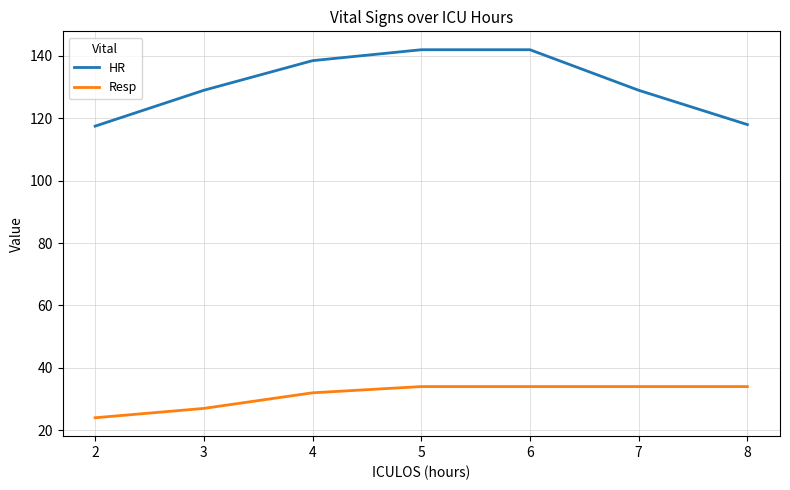

Does the chart have visible grid lines?

Yes